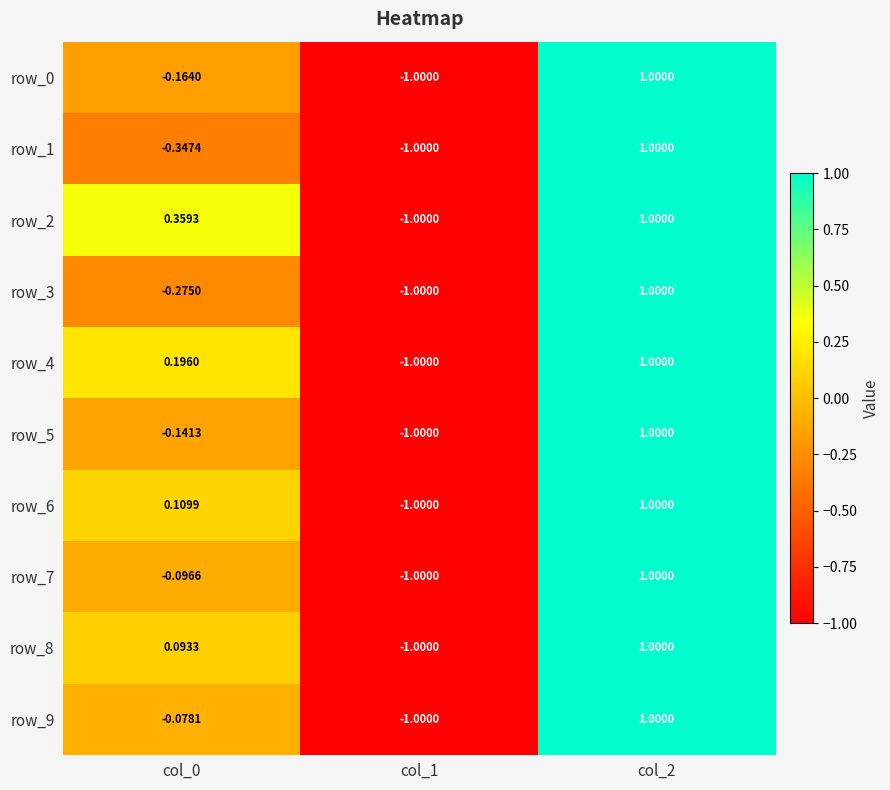

List the series in order of their peak value, lowest first.

row_0, row_1, row_2, row_3, row_4, row_5, row_6, row_7, row_8, row_9